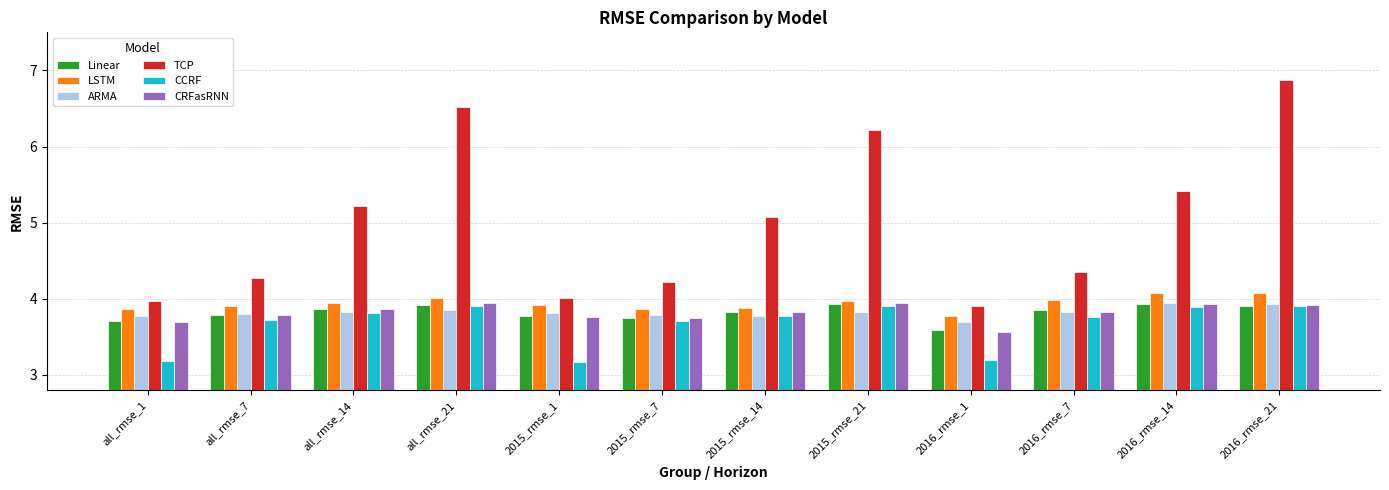

Where is Linear nearest to the value 3?

2016_rmse_1